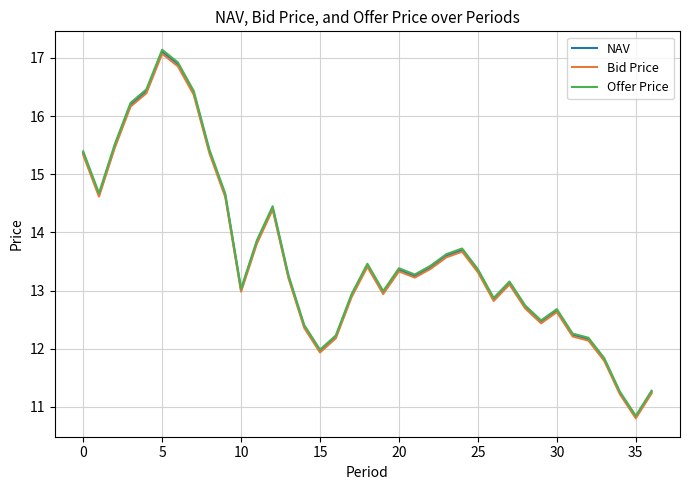

Which series has the largest range (max minus min)?

Offer Price